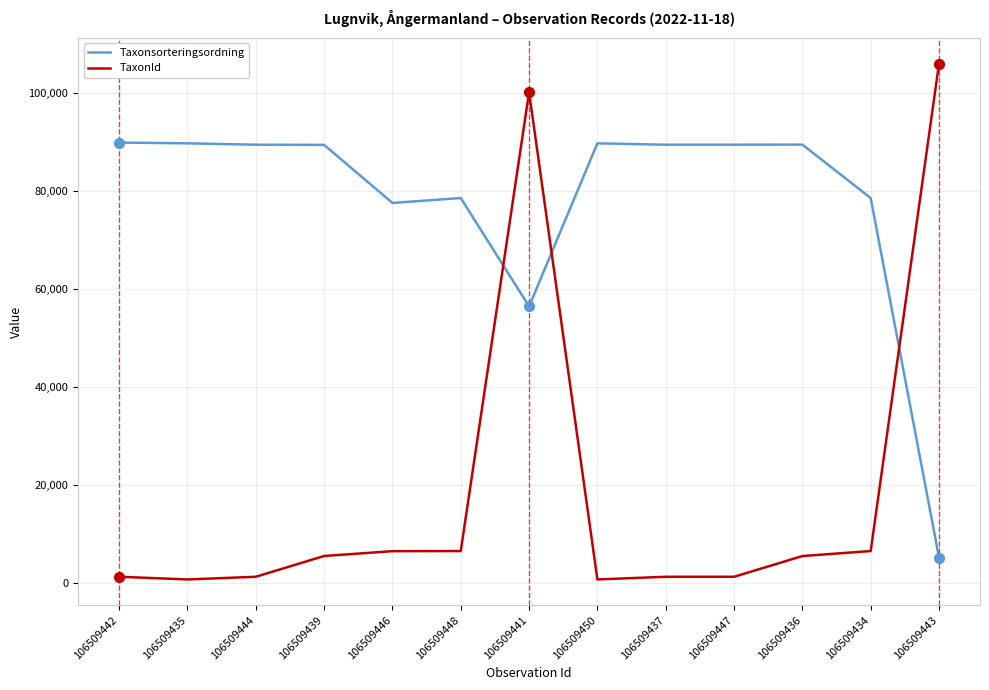

At which category is the sum across all series the highest?

106509441